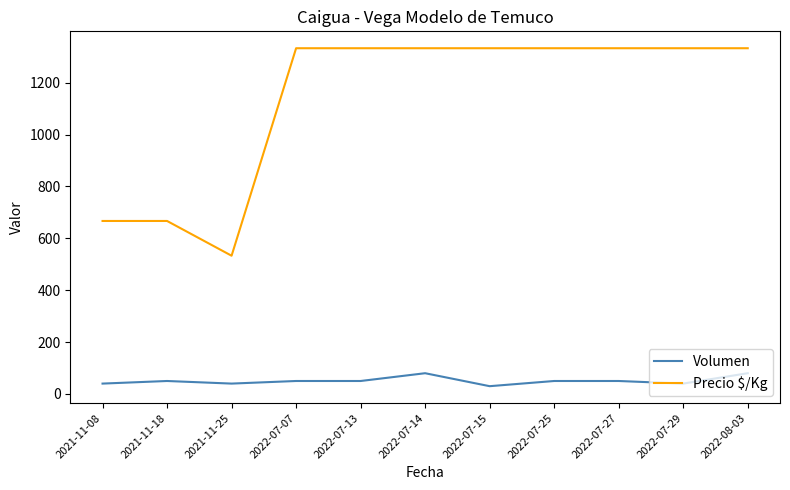

What is the maximum value shown in the chart?

1333